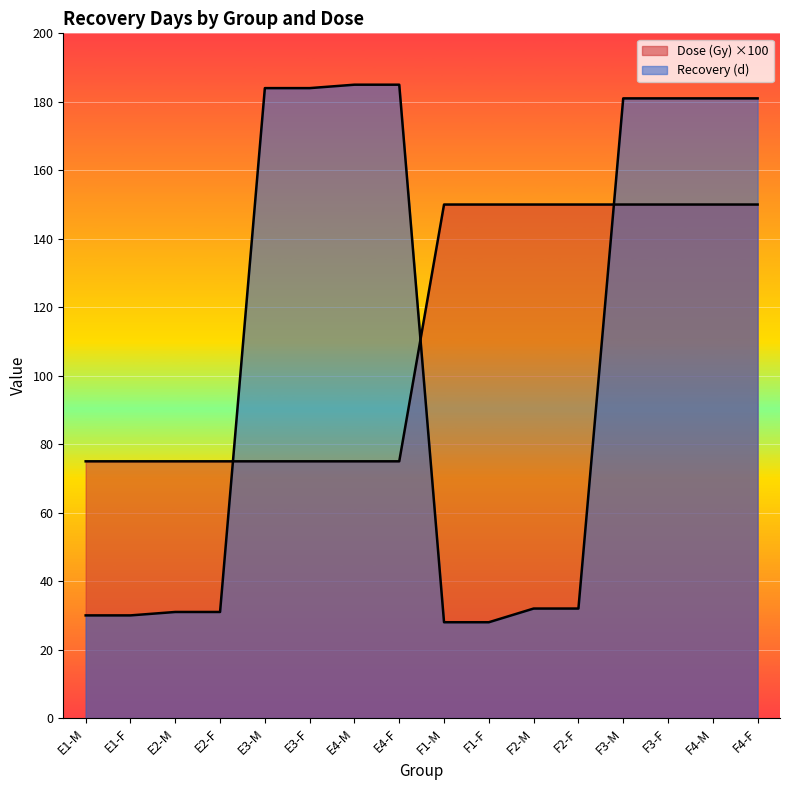

How many lines are shown in the chart?

2